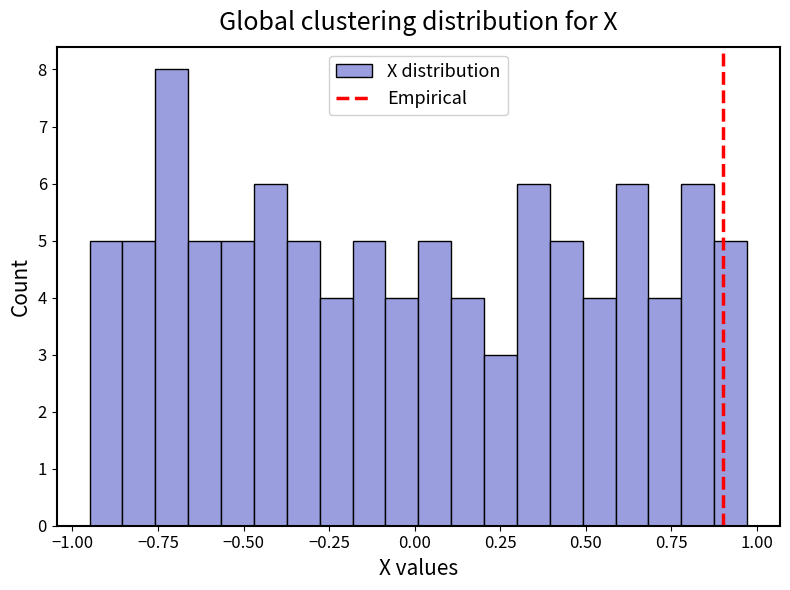

Around what value on the x-axis is the tallest bar? Give the approximate position of its centre, as read against the axis.

-0.70